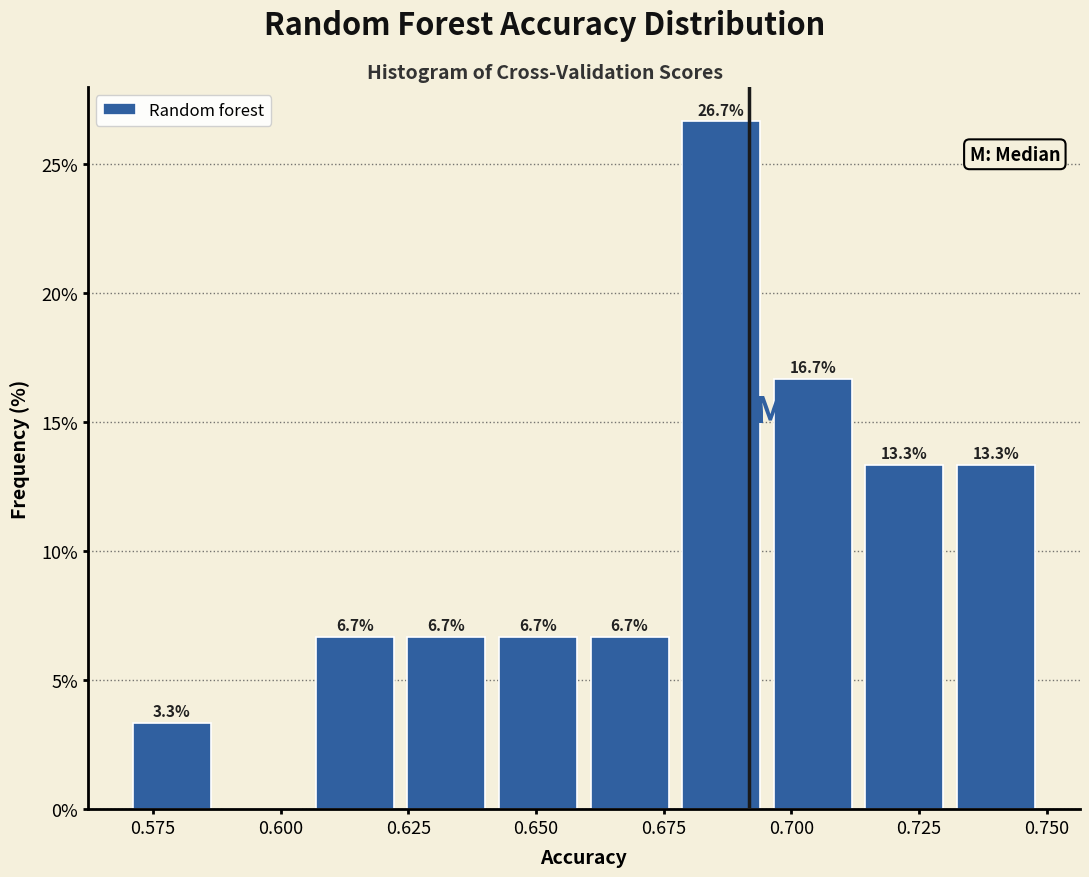

Around what value on the x-axis is the tallest bar? Give the approximate position of its centre, as read against the axis.

0.685